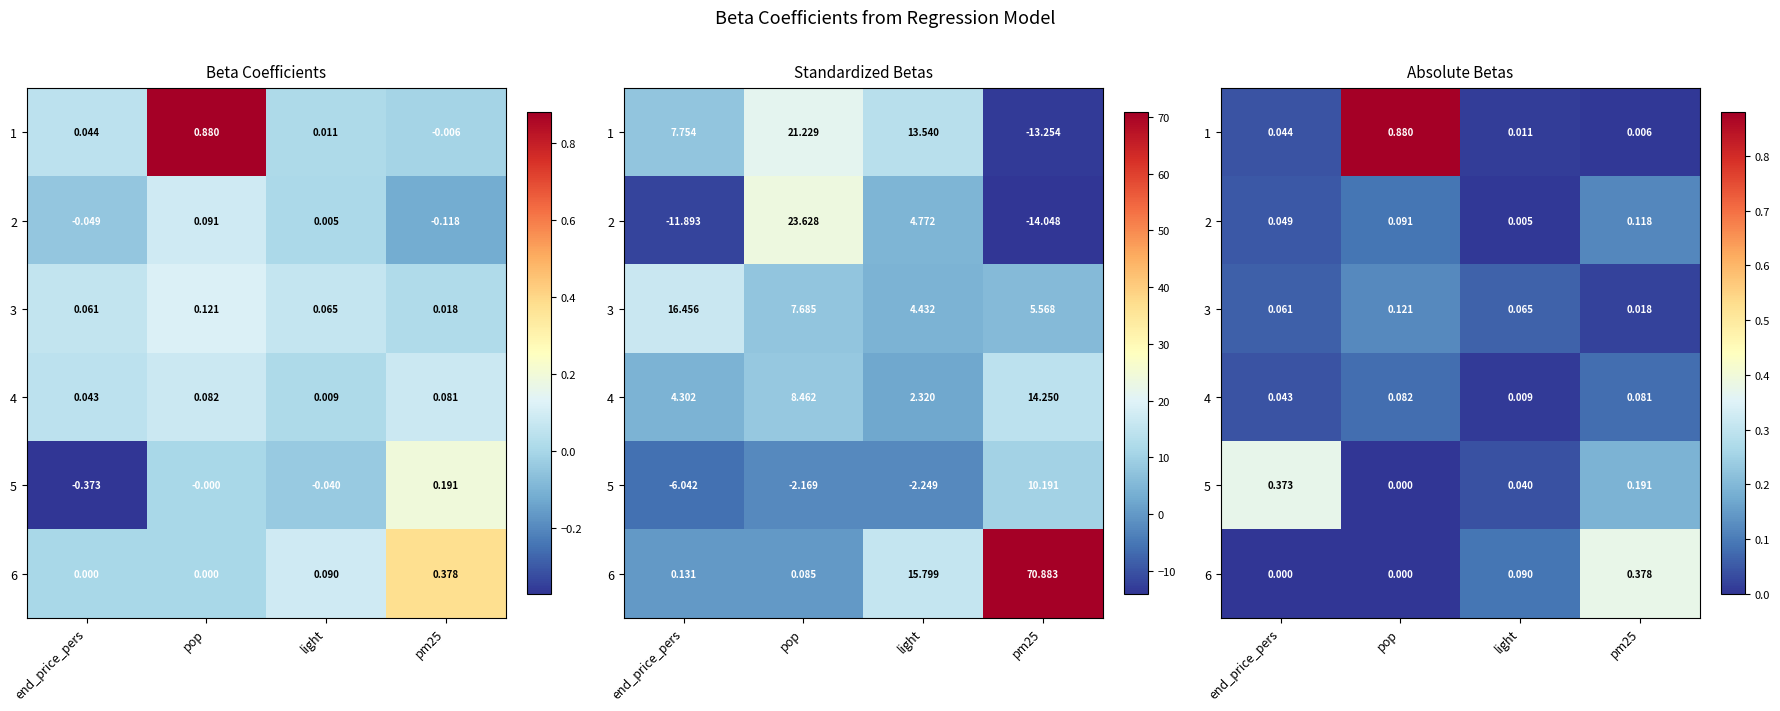

Rank the series at pop from lowest to highest value.

6, 5, 4, 2, 3, 1